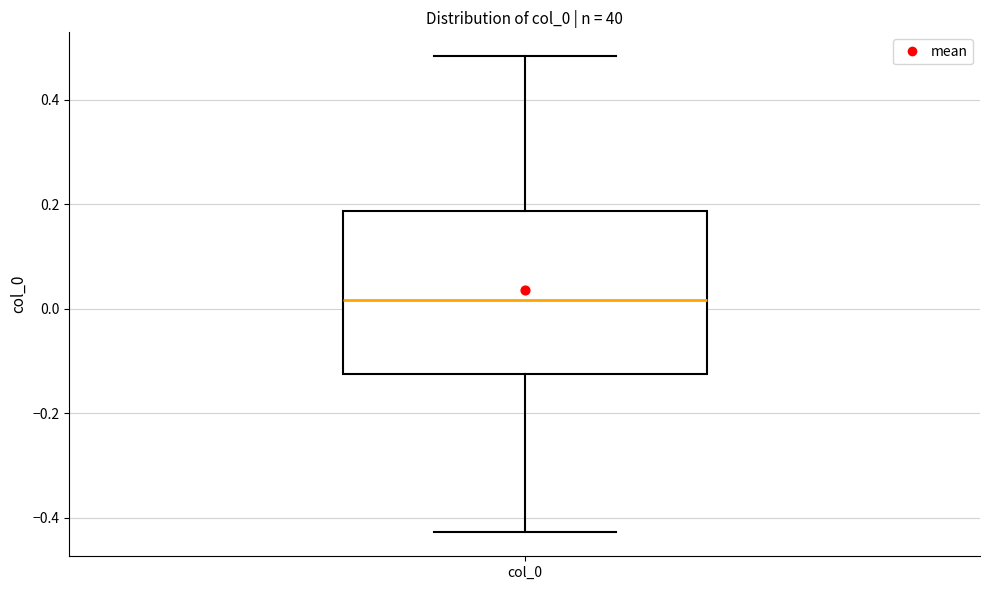

Transcribe this box plot: give where the median line is, the range the box spans, and where the two whiskers end, as read against the y-axis. The values are not printed on the chart, so give them approximately, as read against the axis.

median 0.02, box -0.12 to 0.18, whiskers -0.42 to 0.48